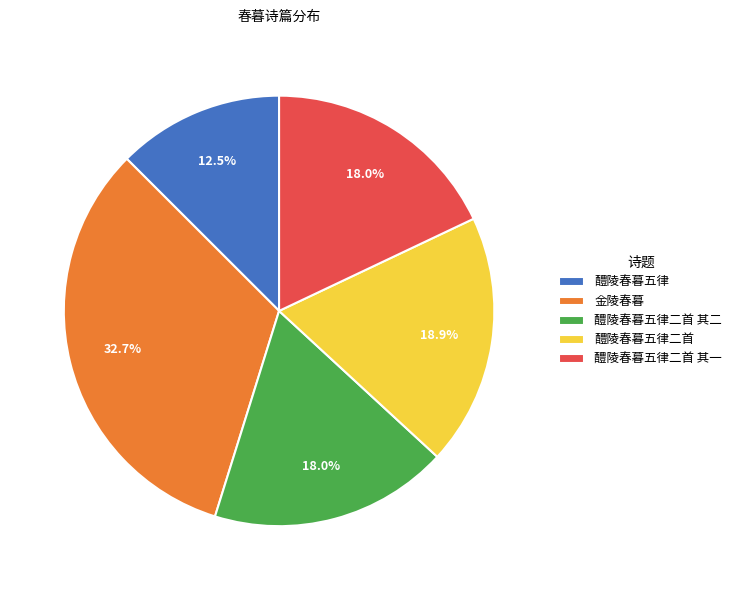

Is it true that 金陵春暮 is 33% of the pie?

True